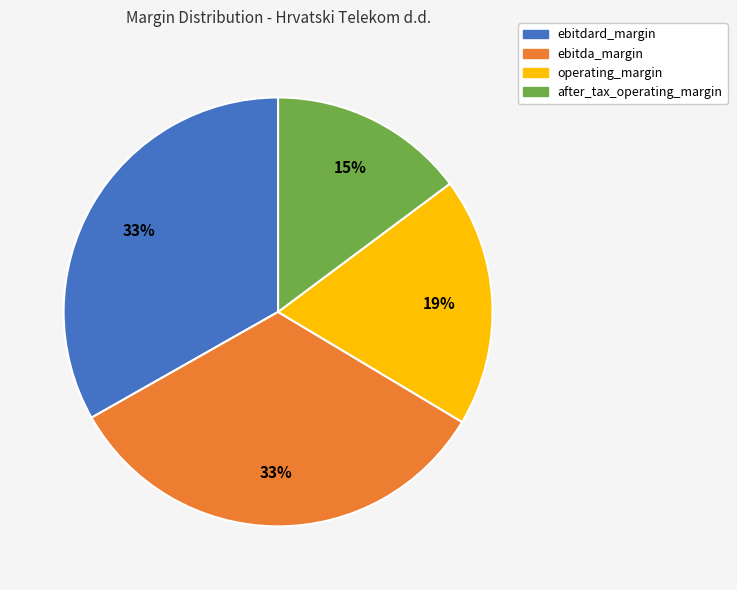

To the nearest percent, what percentage of the pie is operating_margin?

19%